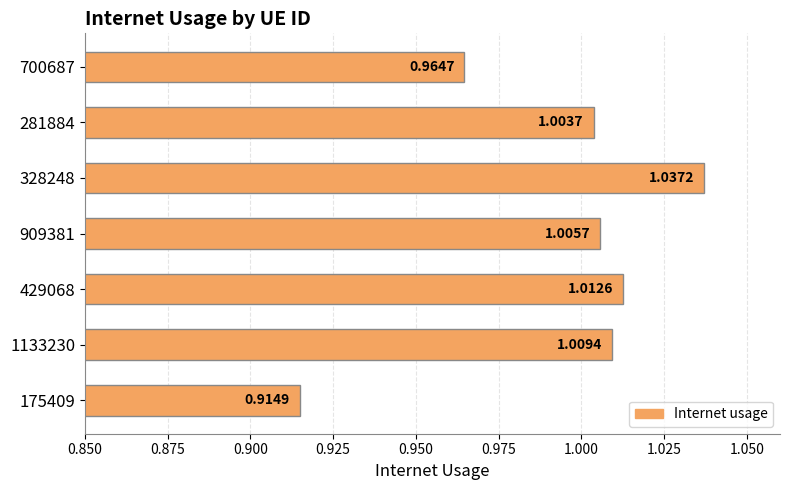

What is the sum of all values?

6.9